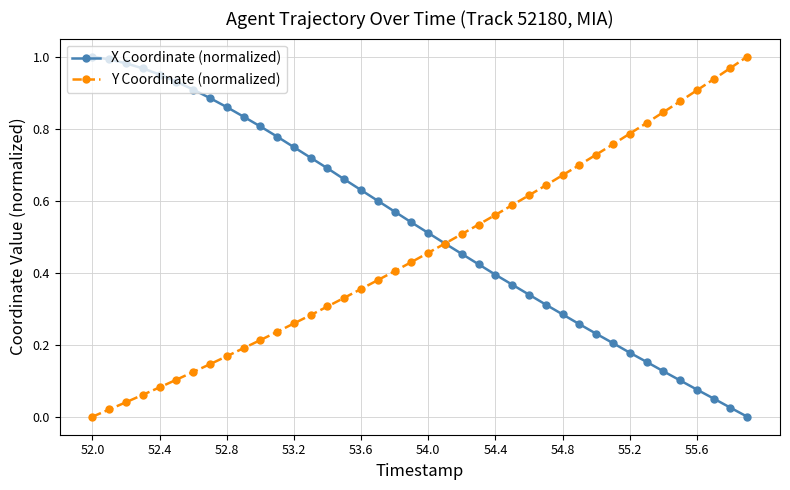

Rank the series by their average value, from lowest to highest.

Y Coordinate (normalized), X Coordinate (normalized)